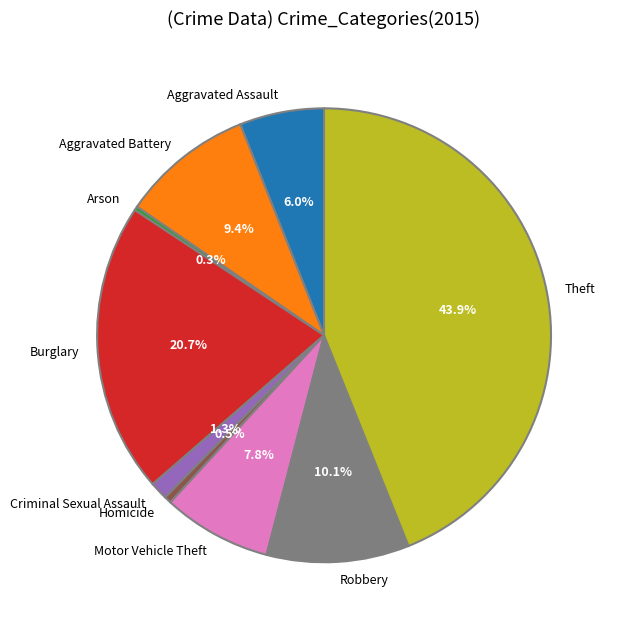

What percentage do Aggravated Battery and Robbery together represent?

19.5%